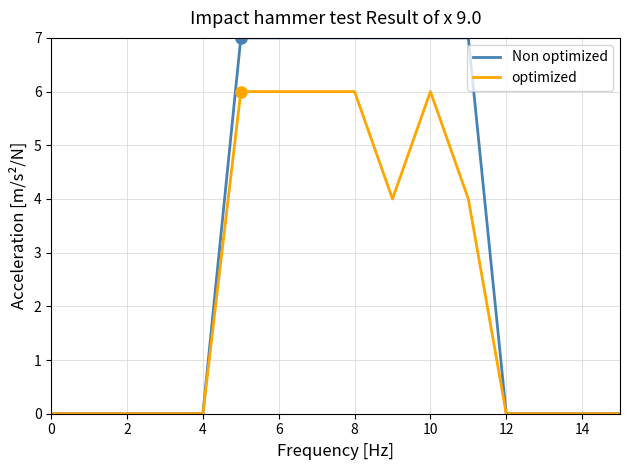

Is this an area chart (filled region under the line)?

No